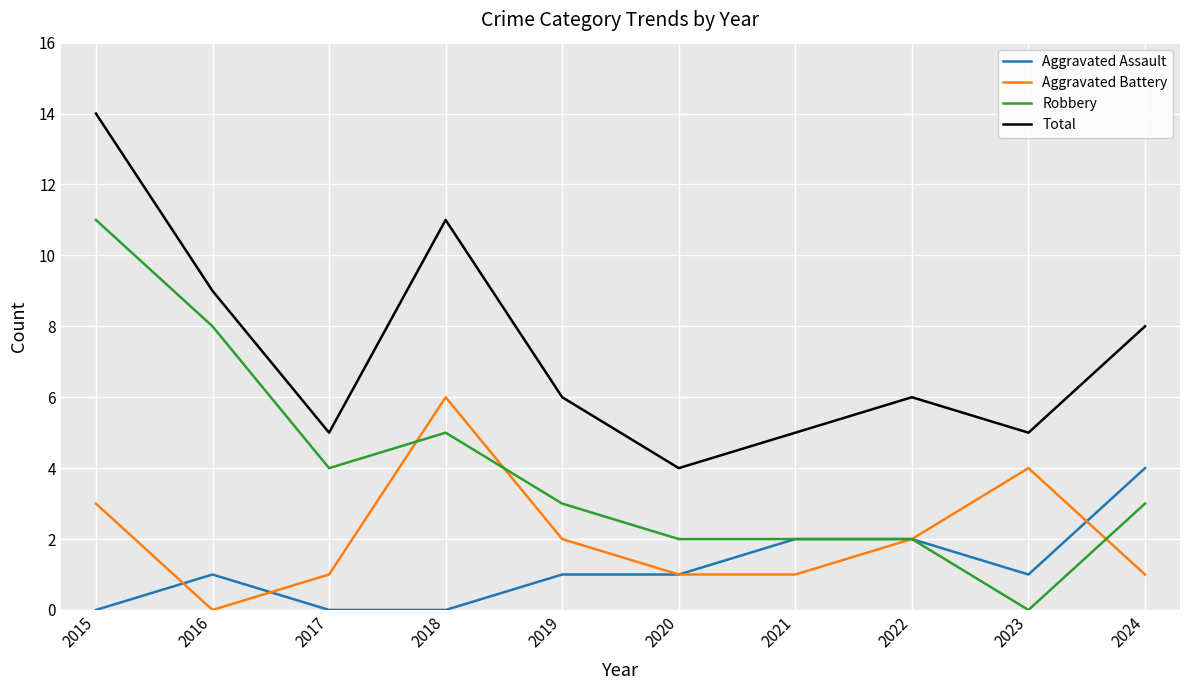

What are all the series names shown in the legend?

Aggravated Assault, Aggravated Battery, Robbery, Total